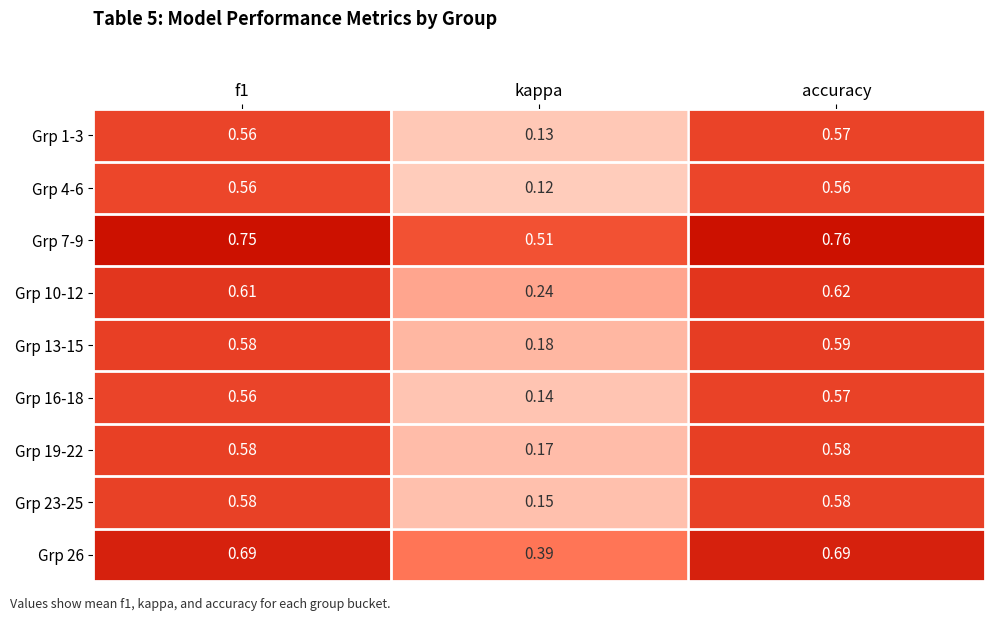

Where is Grp 26 nearest to the value 0?

kappa